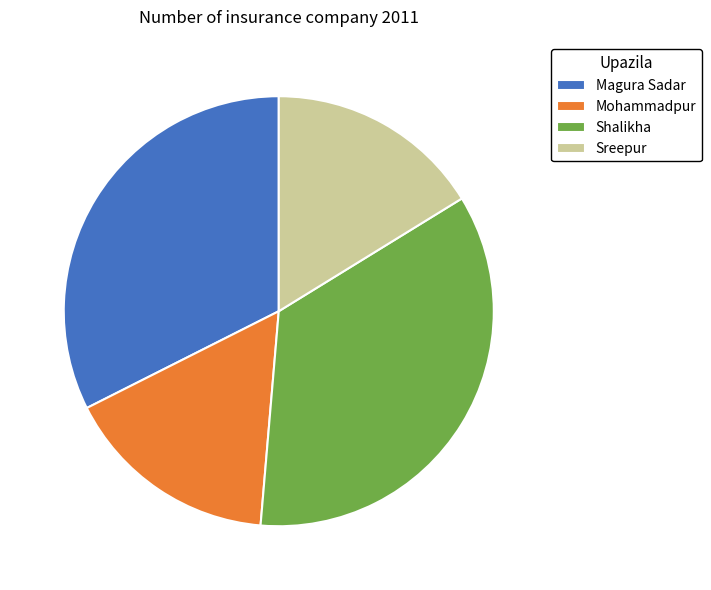

What is the largest slice in the pie chart?

Shalikha